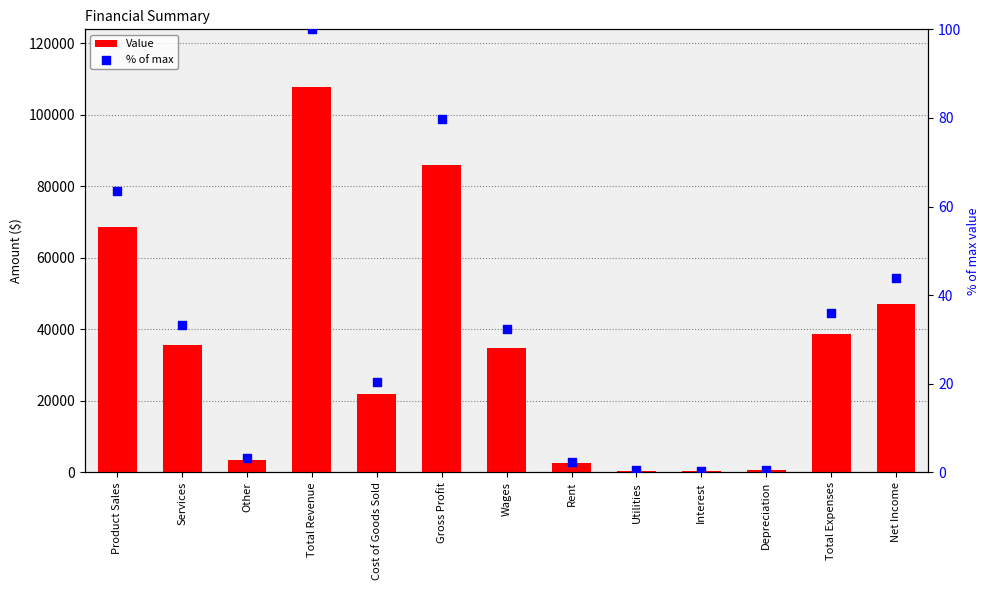

Which series contains the lowest Y value?

% of max